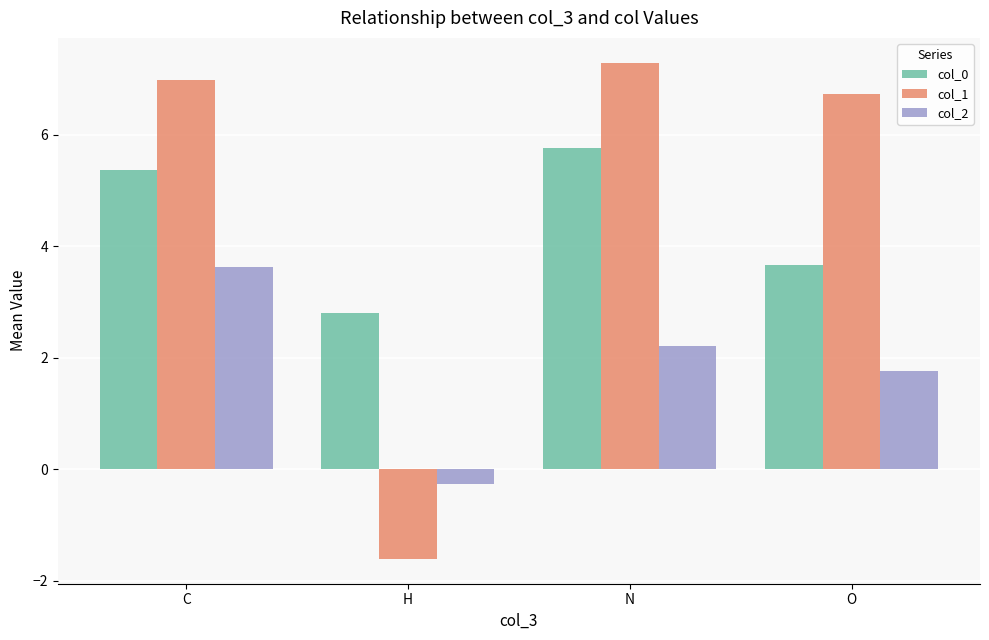

How many groups of bars are there?

4